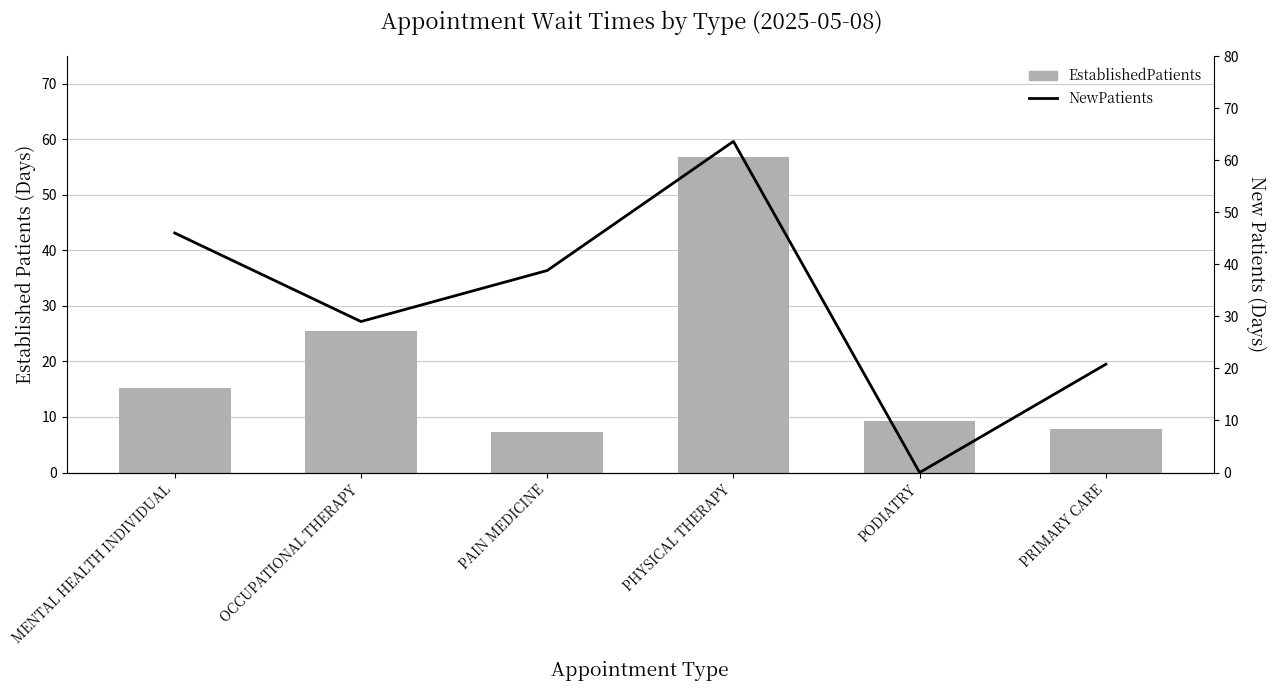

What is the difference between the highest and lowest values at PRIMARY CARE?

12.9